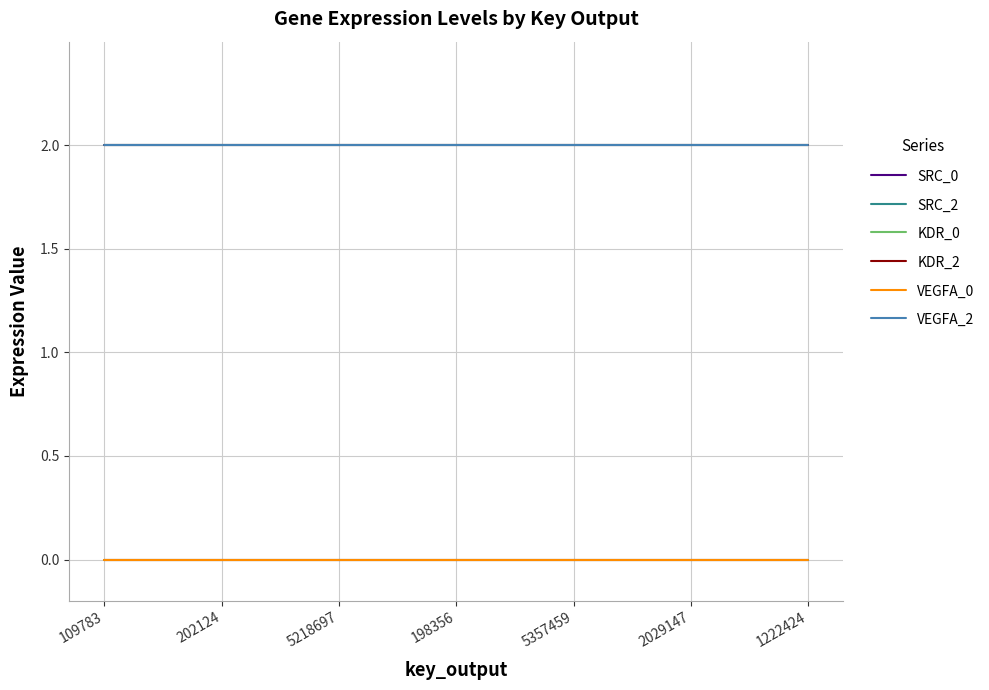

Reading left to right, list all the values displayed in this chart.

SRC_0: 109783=0	202124=0	5218697=0	198356=0	5357459=0	2029147=0	1222424=0
SRC_2: 109783=2	202124=2	5218697=2	198356=2	5357459=2	2029147=2	1222424=2
KDR_0: 109783=0	202124=0	5218697=0	198356=0	5357459=0	2029147=0	1222424=0
KDR_2: 109783=2	202124=2	5218697=2	198356=2	5357459=2	2029147=2	1222424=2
VEGFA_0: 109783=0	202124=0	5218697=0	198356=0	5357459=0	2029147=0	1222424=0
VEGFA_2: 109783=2	202124=2	5218697=2	198356=2	5357459=2	2029147=2	1222424=2